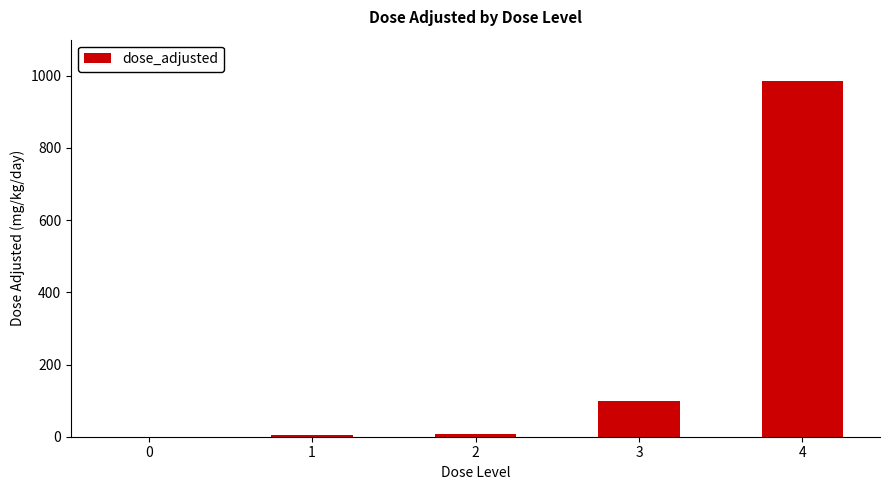

What is the sum of all values?

1097.7